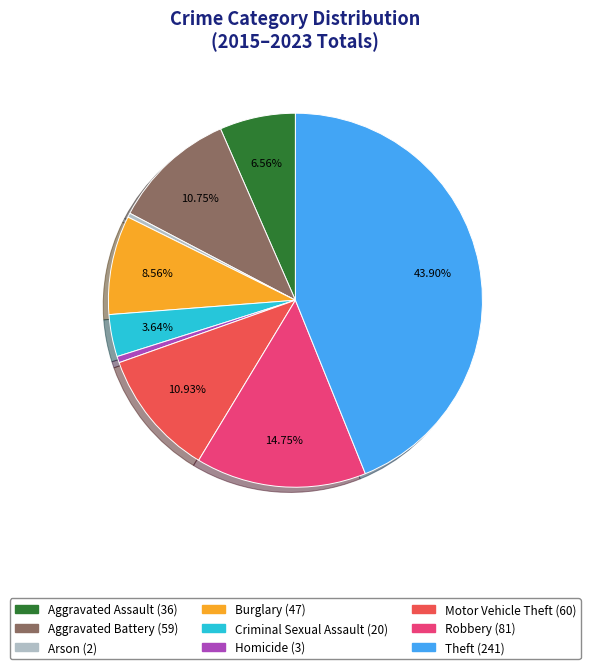

Is Robbery the majority of the pie?

No